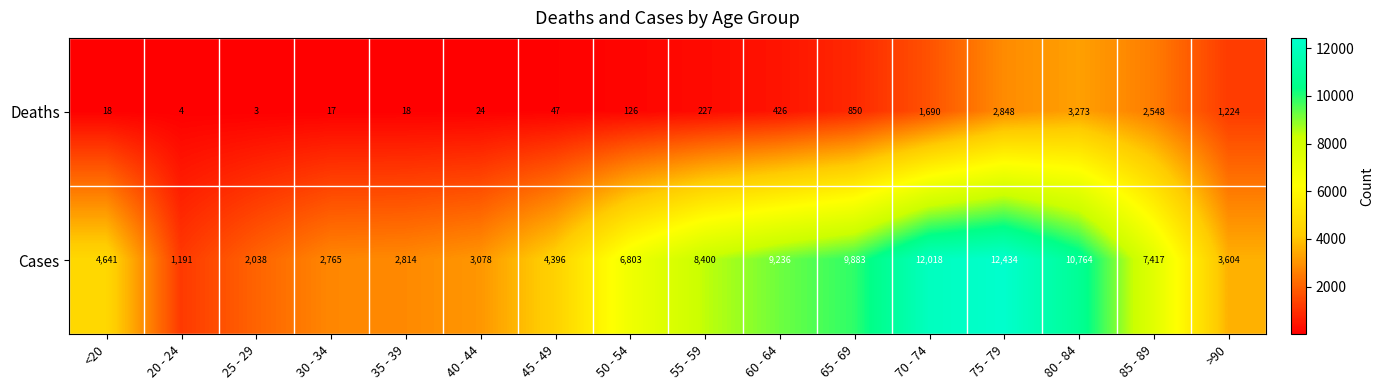

Between 85 - 89 and >90, which series saw the biggest shift?

Cases